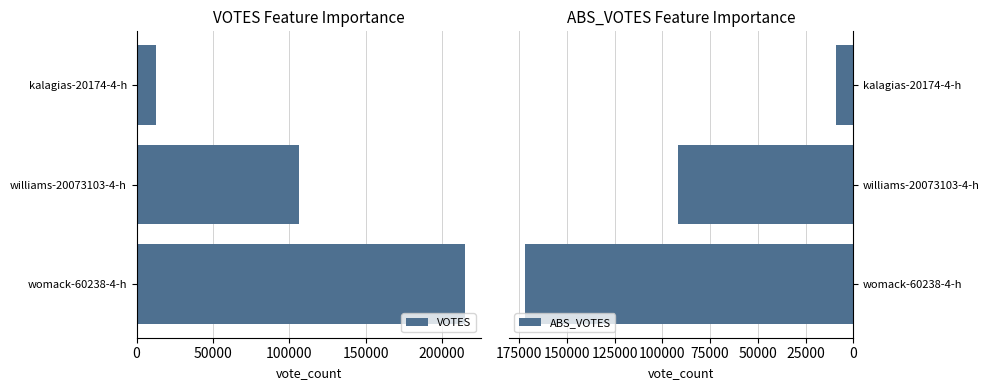

Rank the categories by VOTES value from lowest to highest.

kalagias-20174-4-h, williams-20073103-4-h, womack-60238-4-h